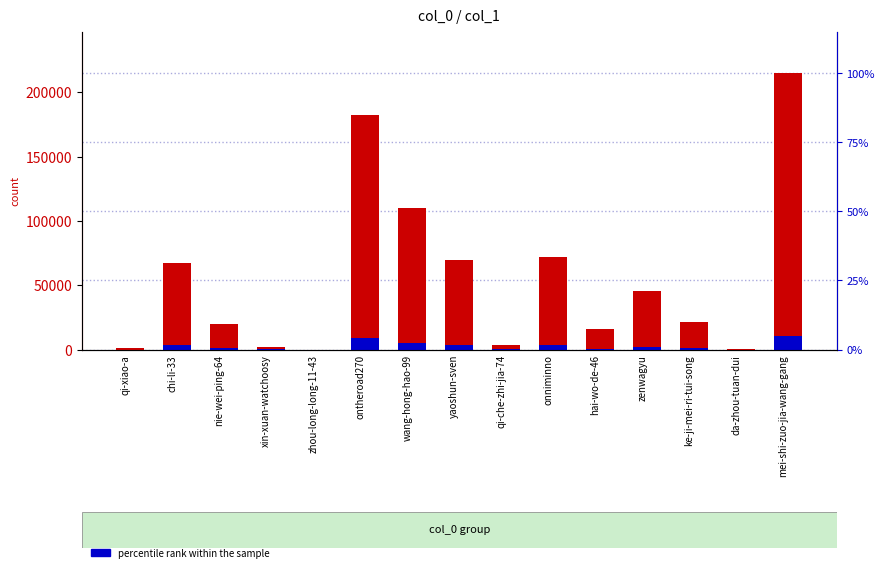

Is the value of percentile rank within the sample at xin-xuan-watchoosy greater than the value of count at onniminno?

No